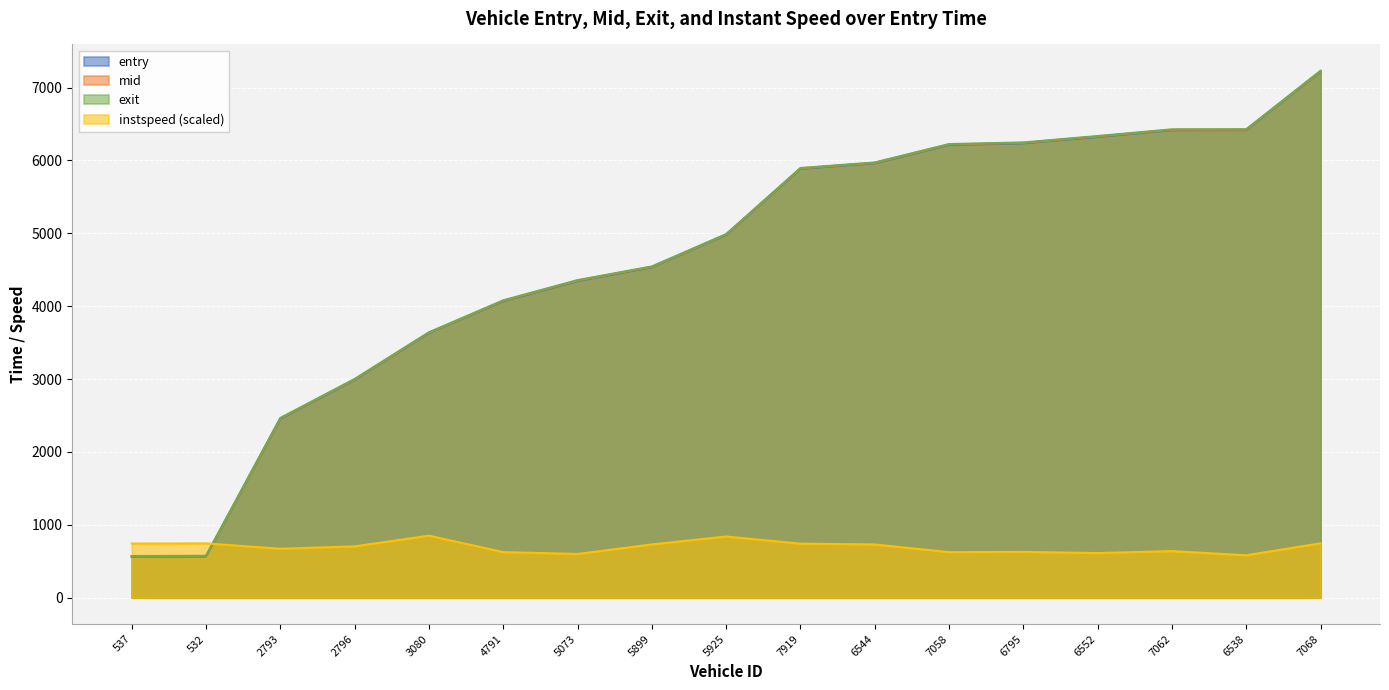

Reading right to left, extract all data points from this chart.

entry: 7068=7220.8	6538=6417.5	7062=6415.6	6552=6323.6	6795=6235.8	7058=6213.6	6544=5962.3	7919=5886.4	5925=4980.3	5899=4535.7	5073=4346.4	4791=4069.9	3080=3633.5	2796=2990.8	2793=2455.6	532=565.6	537=562.6
mid: 7068=7225.4	6538=6423.0	7062=6421.1	6552=6329.2	6795=6241.4	7058=6219.1	6544=5967.4	7919=5891.1	5925=4984.4	5899=4540.6	5073=4352.1	4791=4075.2	3080=3637.6	2796=2996.0	2793=2461.1	532=570.4	537=567.4
instspeed: 7068=746.5	6538=582.4	7062=639.8	6552=612.5	6795=628.8	7058=625.3	6544=730.9	7919=741.9	5925=839.9	5899=731.4	5073=600.3	4791=625.9	3080=851.5	2796=704.7	2793=671.7	532=745.4	537=743.6
exit: 7068=7230.1	6538=6428.4	7062=6426.6	6552=6334.8	6795=6246.9	7058=6224.6	6544=5972.3	7919=5895.9	5925=4988.5	5899=4545.5	5073=4357.8	4791=4080.5	3080=3641.9	2796=3001.1	2793=2466.4	532=575.3	537=572.4